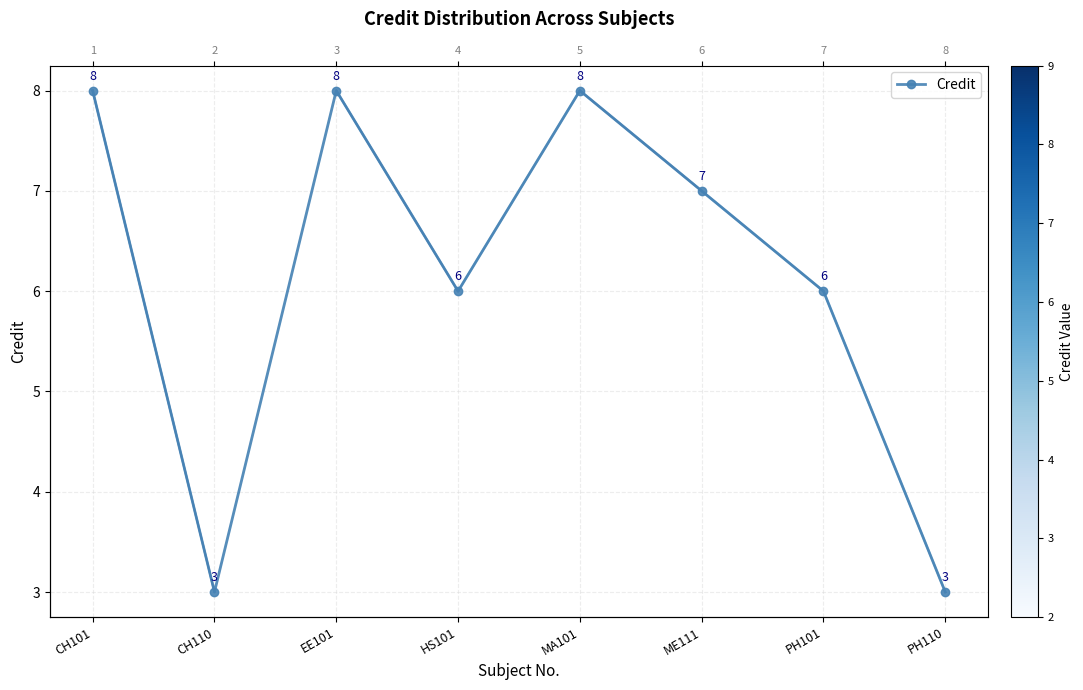

What is the difference between the values at HS101 and CH101?

2